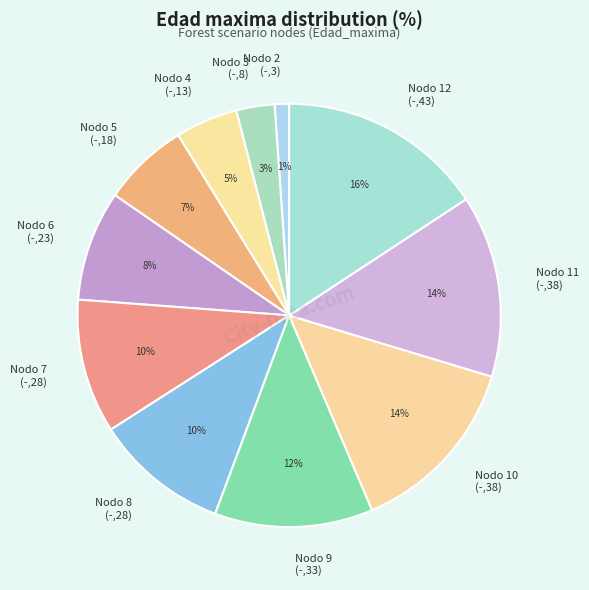

Is Nodo 3 (-,8) the majority of the pie?

No